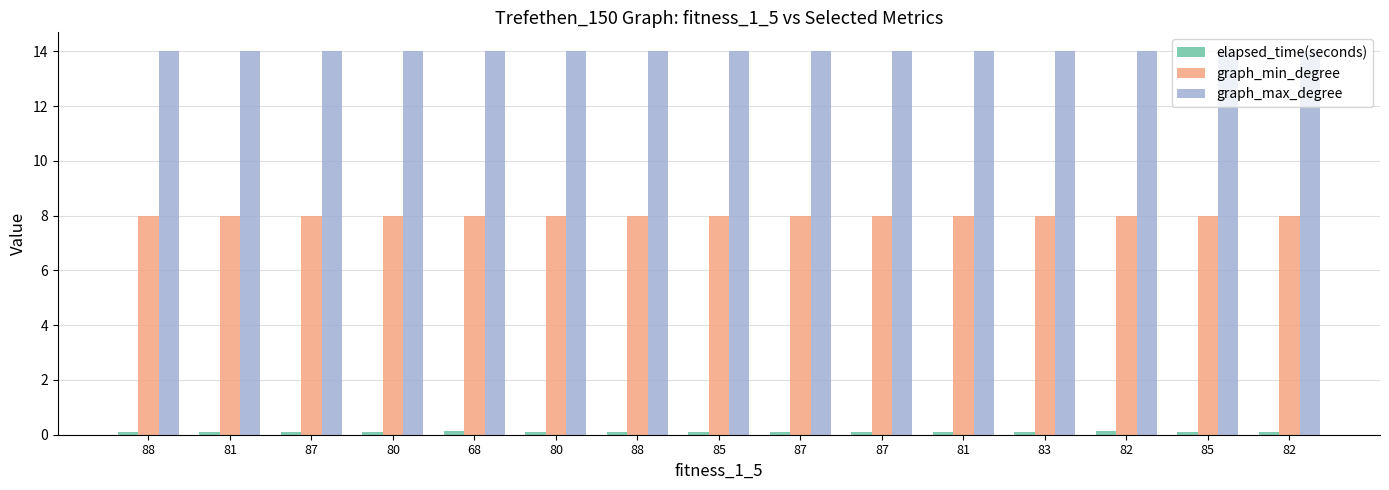

What is the sum of all graph_max_degree values?

210.0